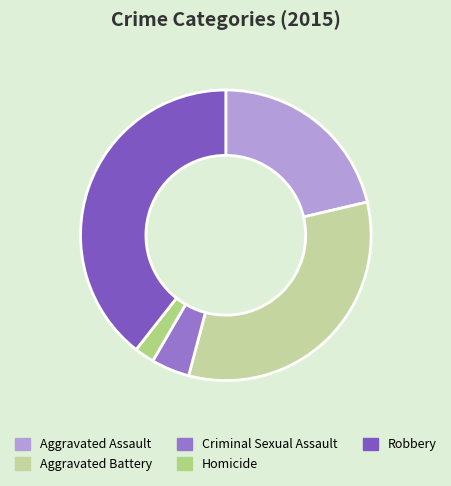

Count the number of slices in the pie.

5